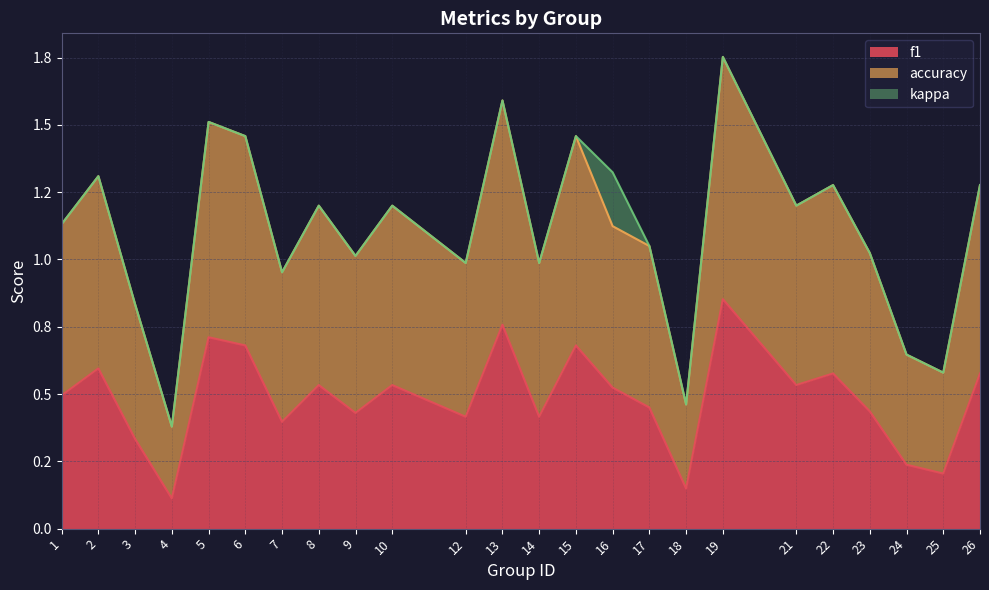

What is the difference between the second highest and minimum values in the f1 series?

0.6